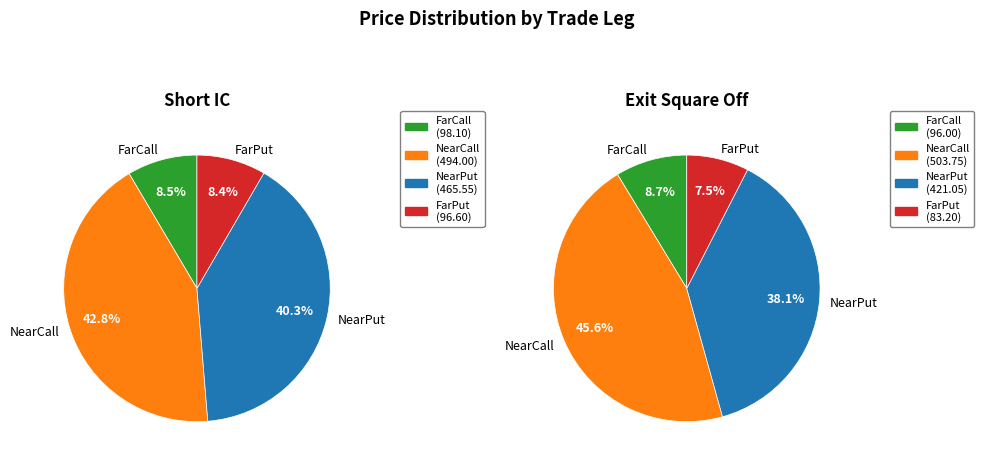

To the nearest percent, what is the difference between the Short IC and Exit Square Off slice percentages?

1%